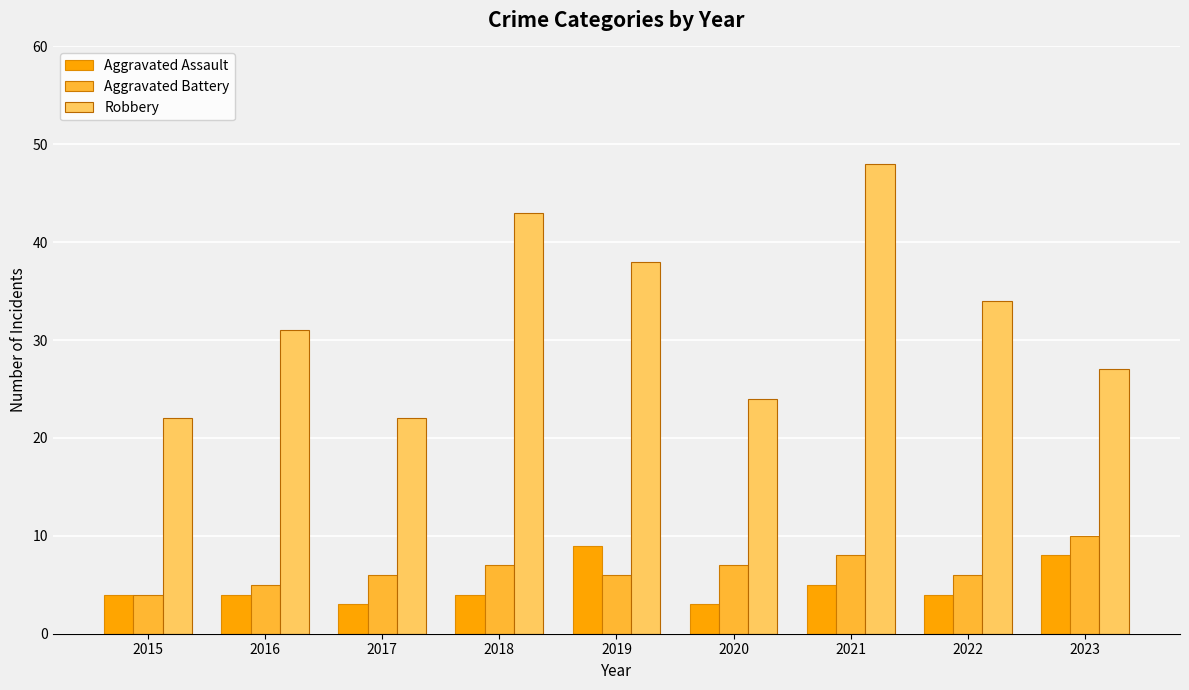

What is the spread (max minus min) of values at 2022?

30